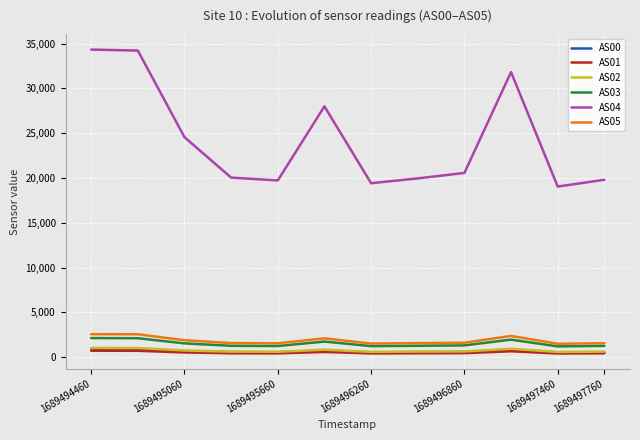

In AS02, how many points are higher than both neighbors (excluding endpoints)?

2